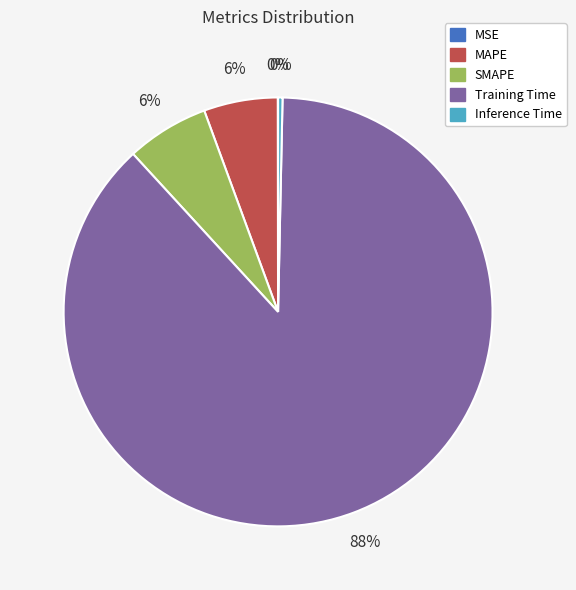

The Training Time slice represents 88% of the pie. True or false?

True